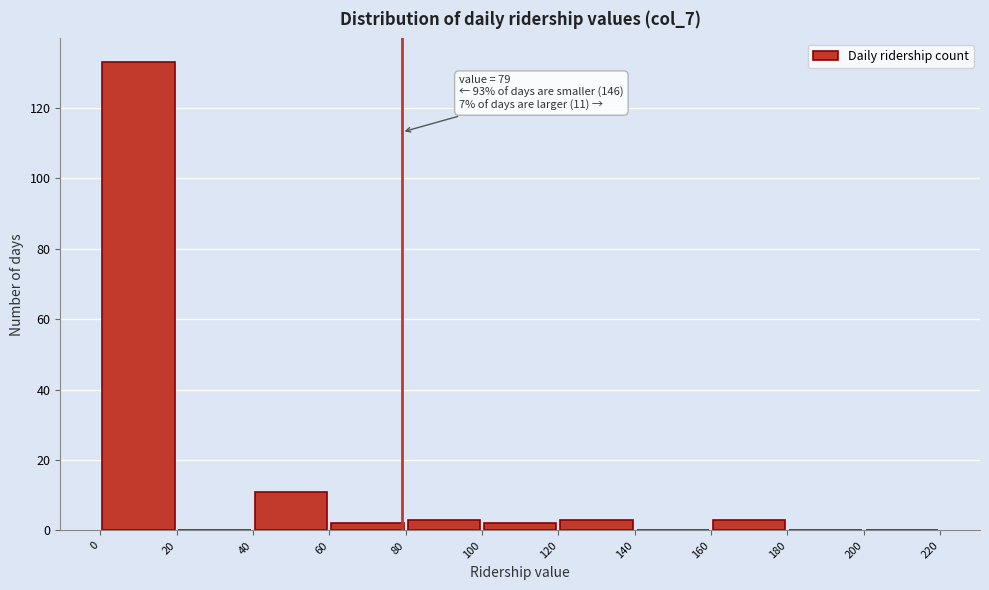

Over which range of the x-axis is the bar tallest?

0 to 20